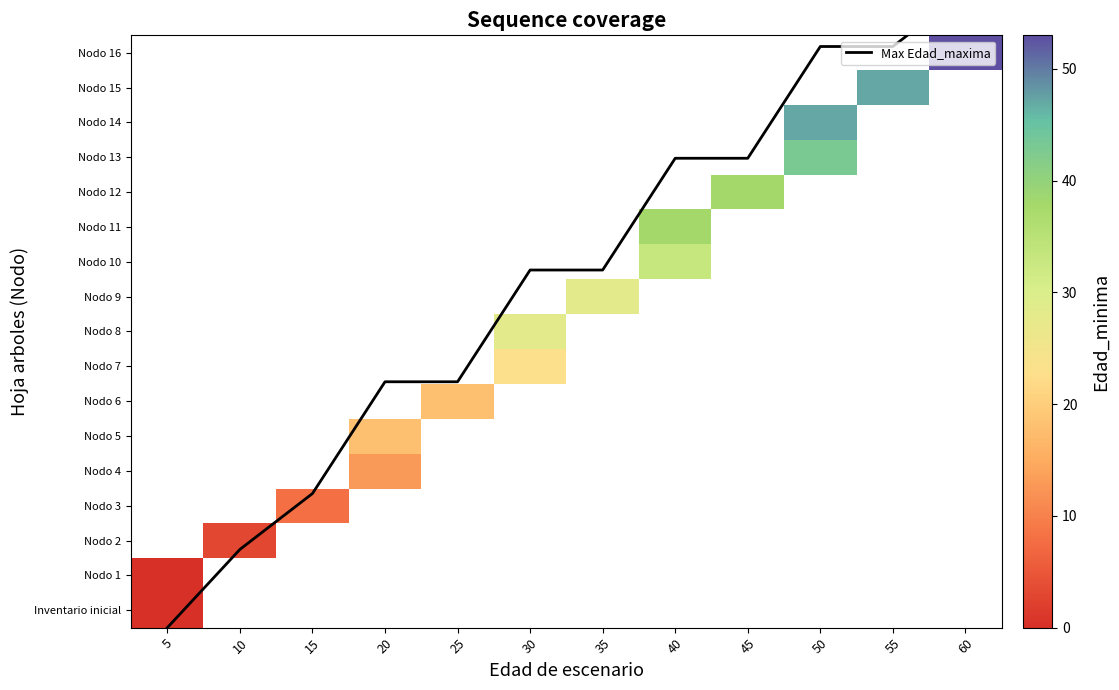

Between 45 and 60, which series saw the biggest shift?

Max Edad_maxima